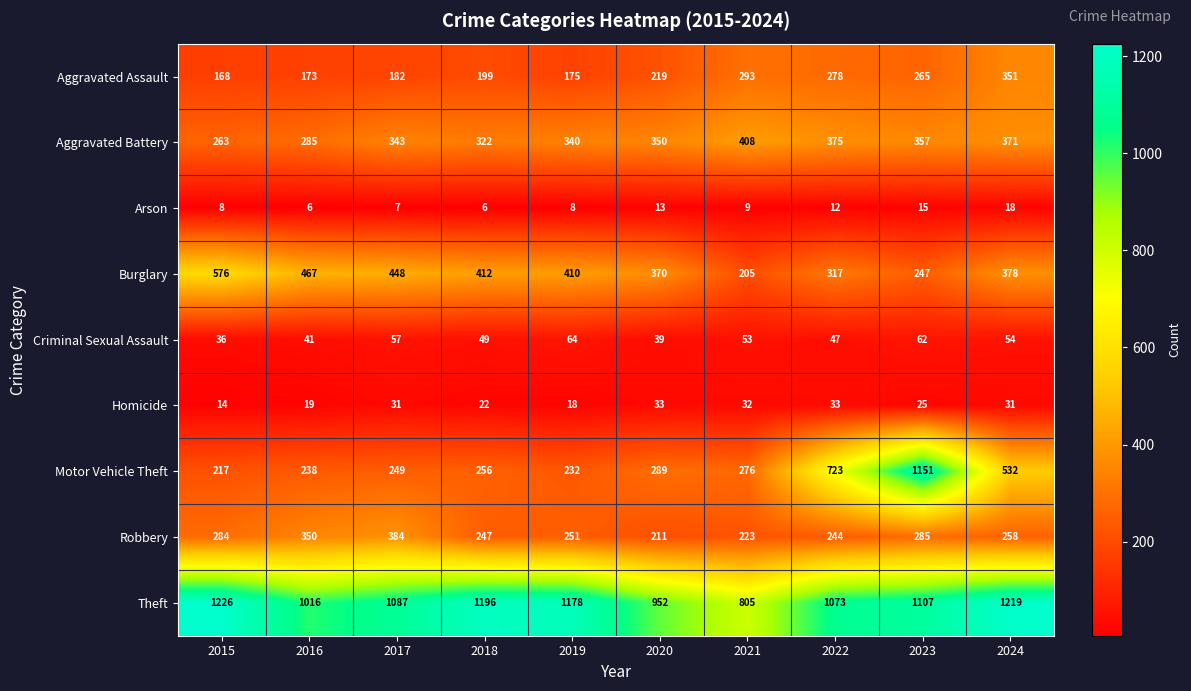

At 2021, list the series in order from largest to smallest.

Theft, Aggravated Battery, Aggravated Assault, Motor Vehicle Theft, Robbery, Burglary, Criminal Sexual Assault, Homicide, Arson